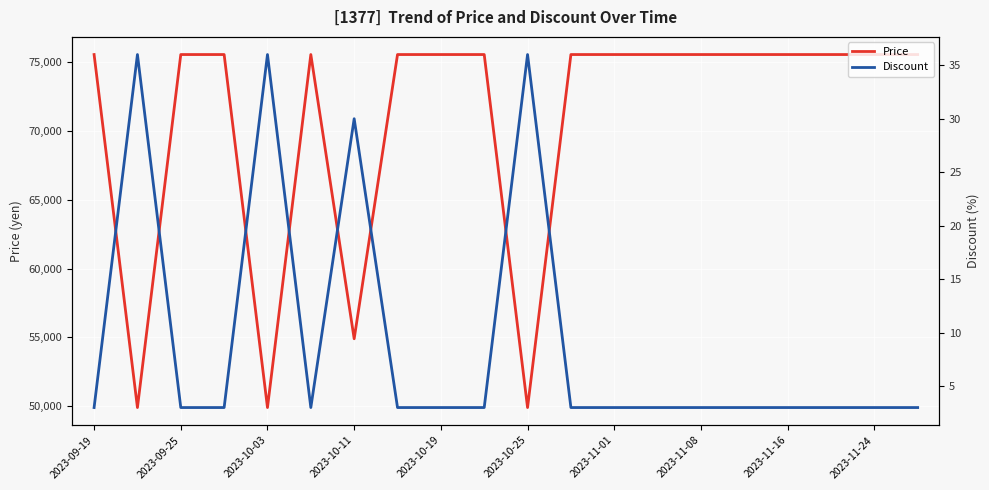

Reading left to right, list all the values displayed in this chart.

Price: 75560	49900	75560	75560	49900	75560	54900	75560	75560	75560	49900	75560	75560	75560	75560	75560	75560	75560	75560	75560
Discount: 3	36	3	3	36	3	30	3	3	3	36	3	3	3	3	3	3	3	3	3